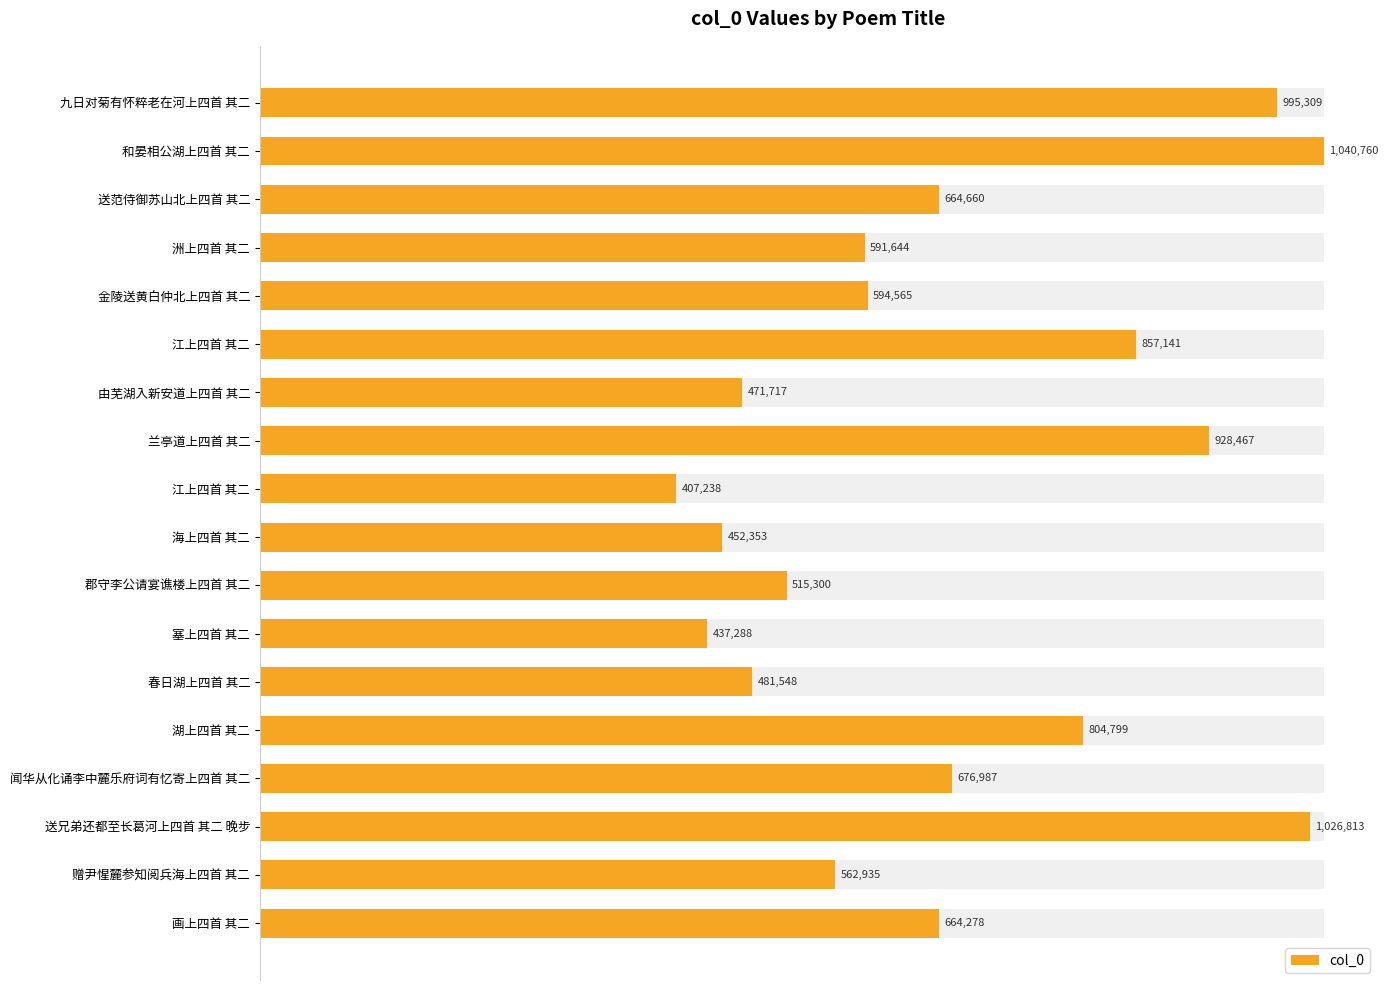

What is the average value?

676322